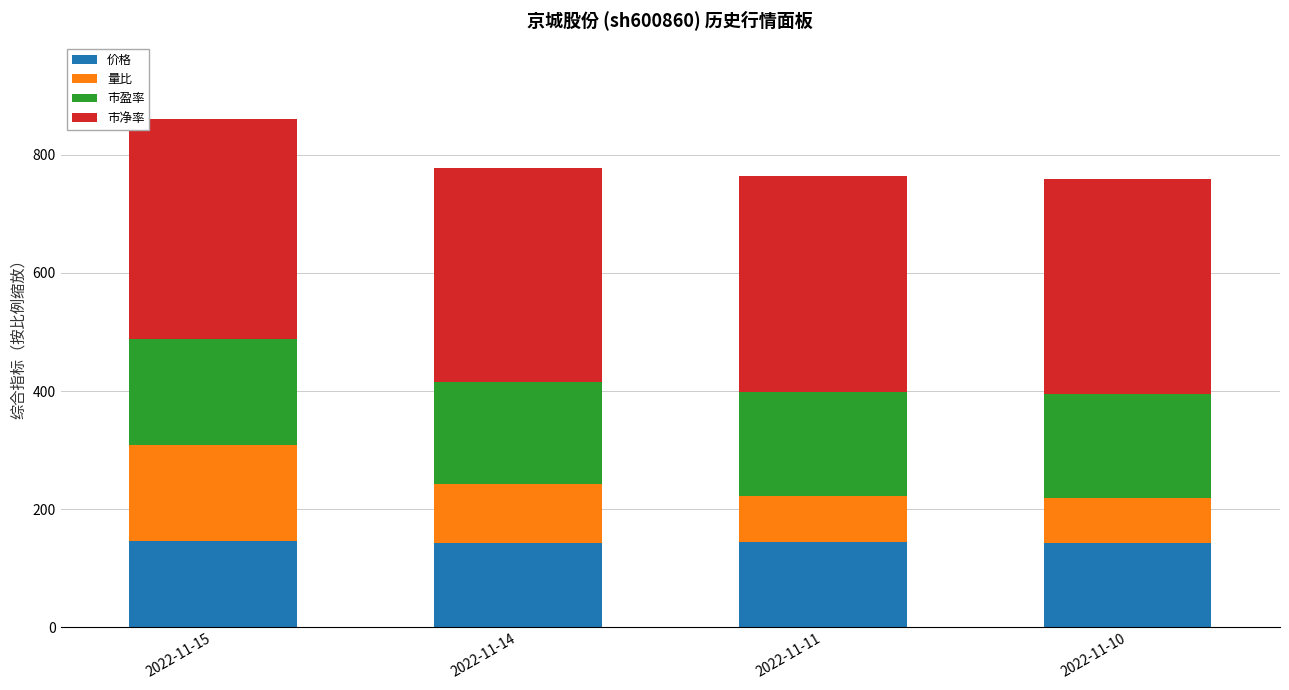

How many bars are there in total?

4